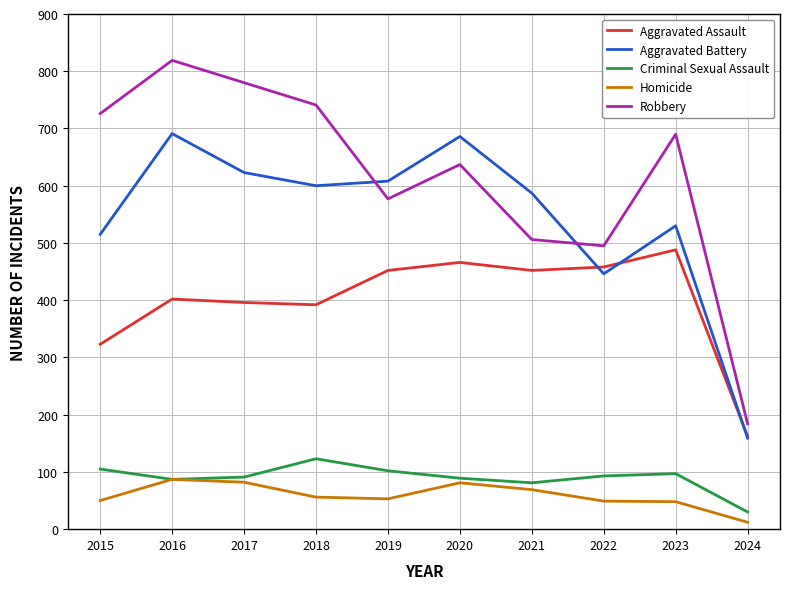

The Robbery series shows 184 at 2024. True or false?

True